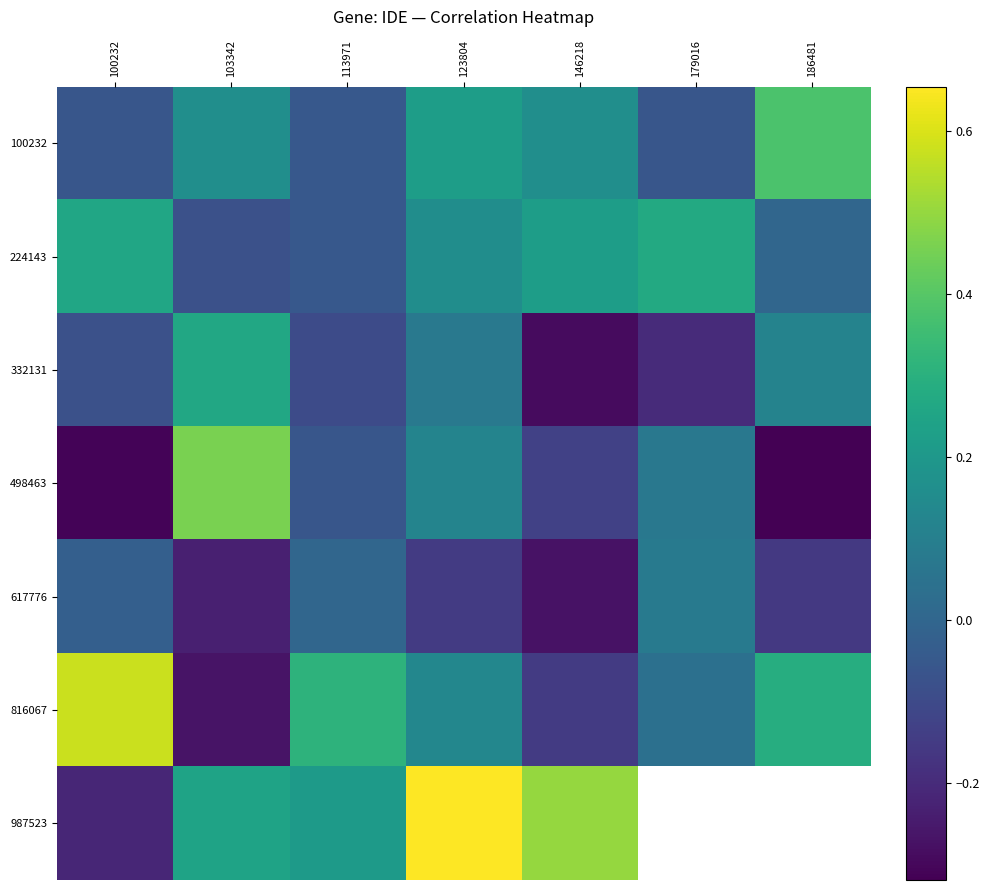

Rank the series by their maximum value, from highest to lowest.

987523, 816067, 498463, 100232, 224143, 332131, 617776